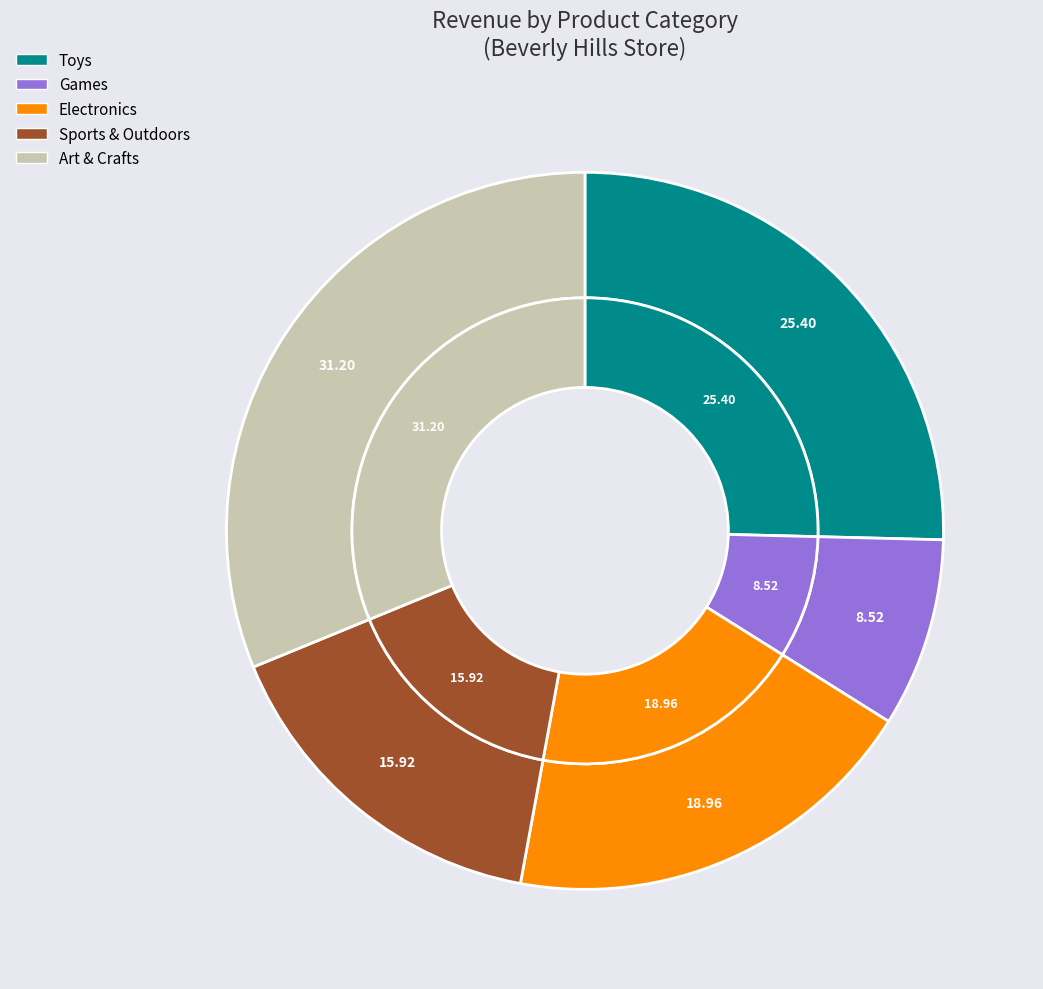

Is the sum of Toys and Art & Crafts greater than half?

Yes